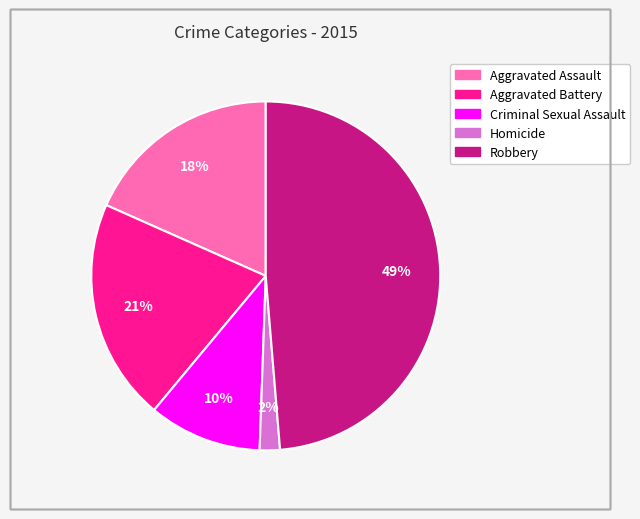

Approximately how many times larger is the value at Aggravated Battery compared to Robbery?

0.4